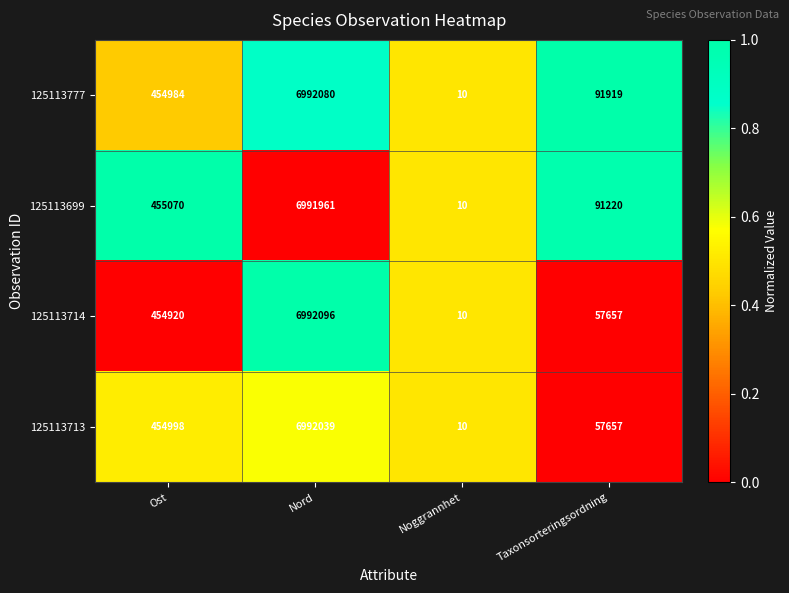

The value of 125113777 at Nord is 6992080. True or false?

True